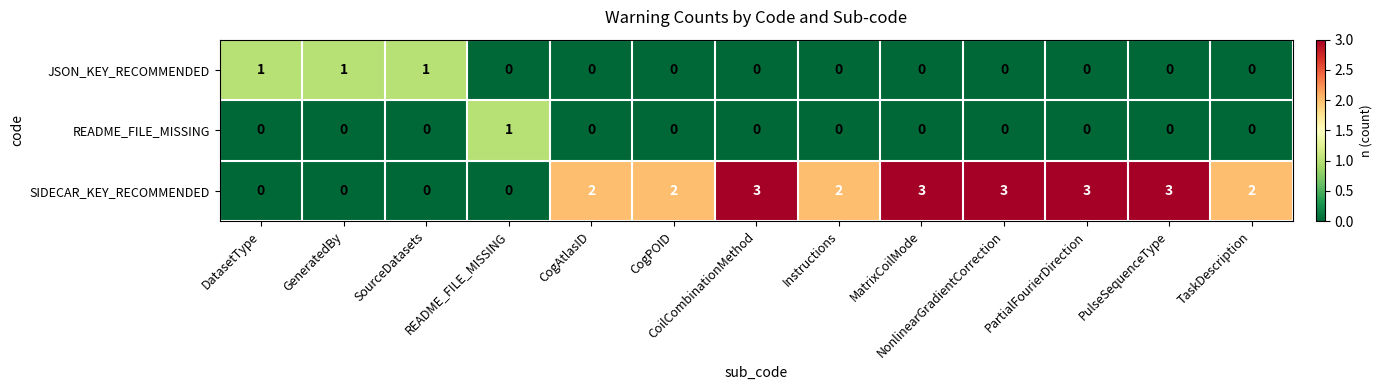

Between GeneratedBy and PartialFourierDirection, which series saw the biggest shift?

SIDECAR_KEY_RECOMMENDED